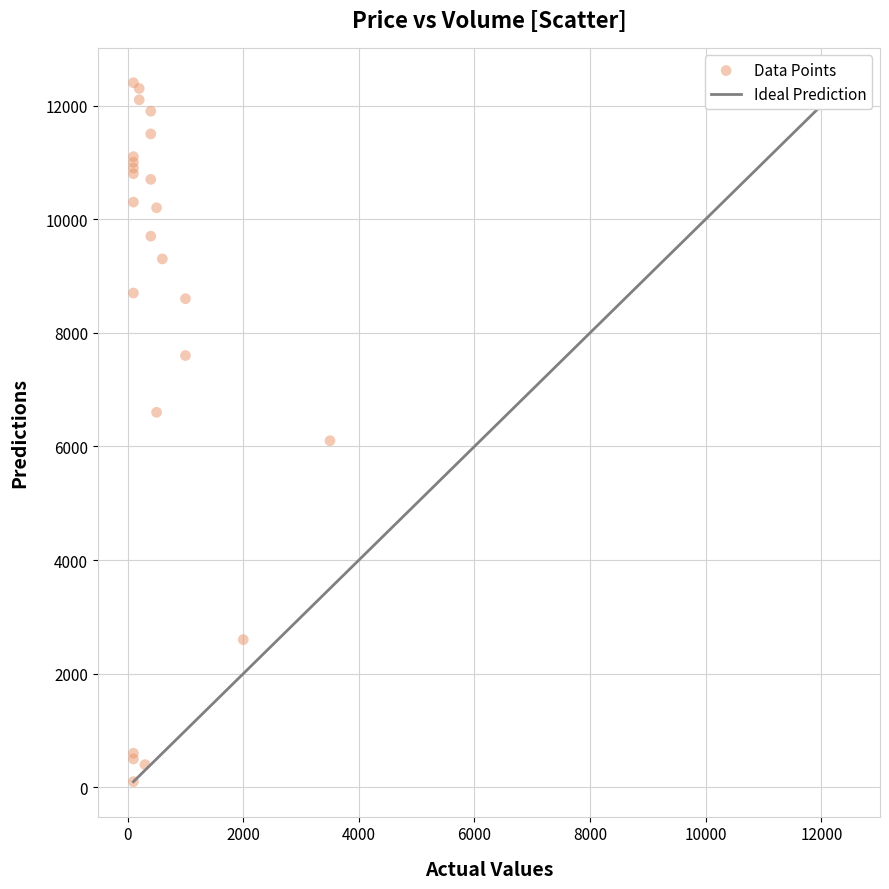

What Y value in the scatter plot is closest to 6250?

6100